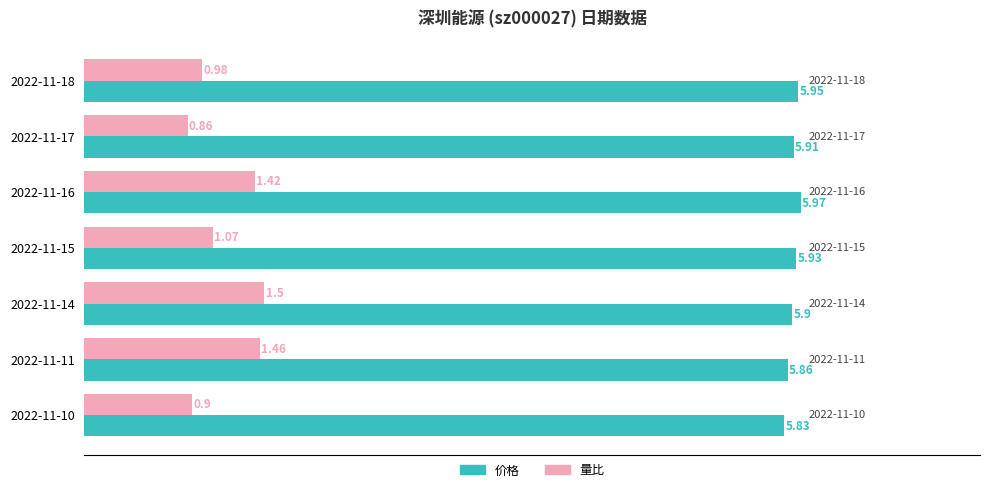

What are all the series names shown in the legend?

价格, 量比